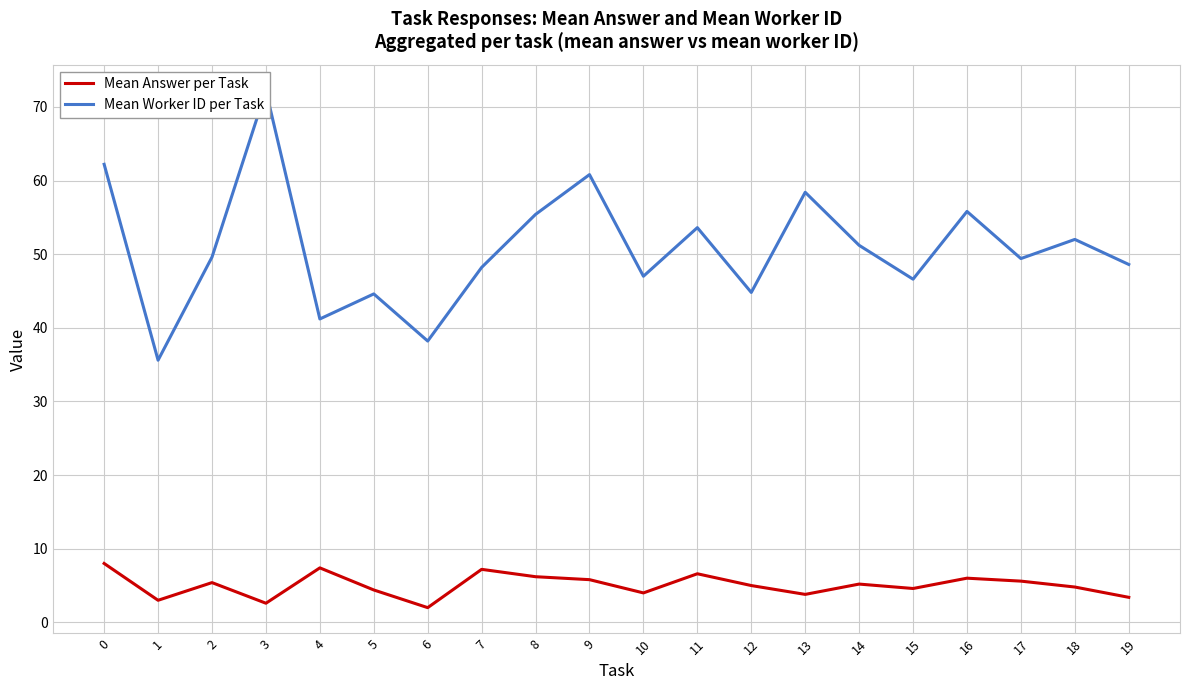

Is it true that Mean Worker ID per Task equals 55.4 at 8?

True